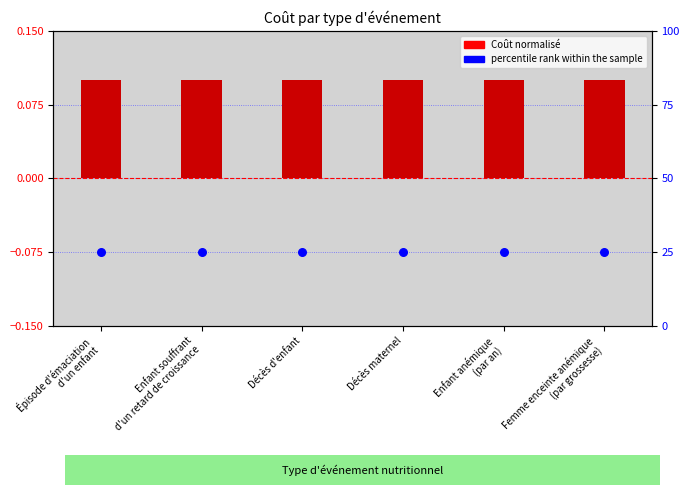

At which category is the sum across all series the highest?

Épisode d'émaciation
d'un enfant